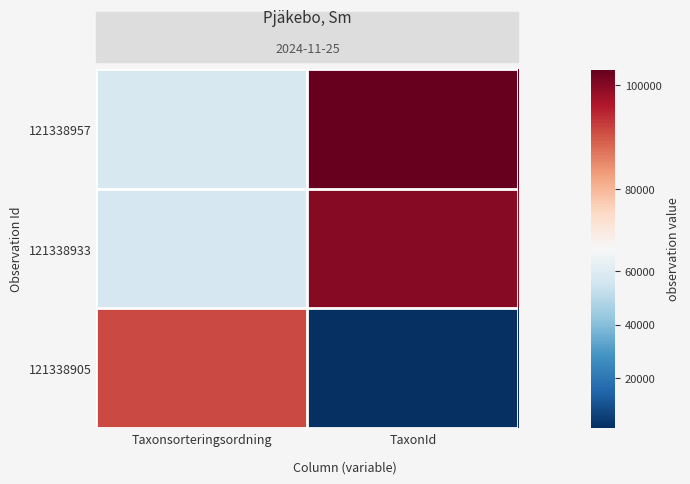

What is the total value across all series at Taxonsorteringsordning?

206226